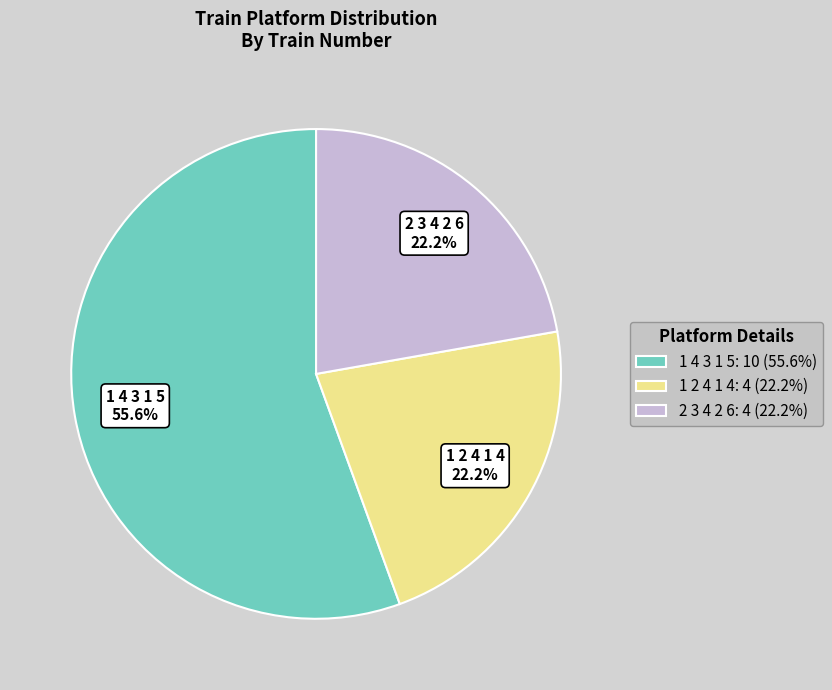

Is there a majority slice in this chart?

Yes